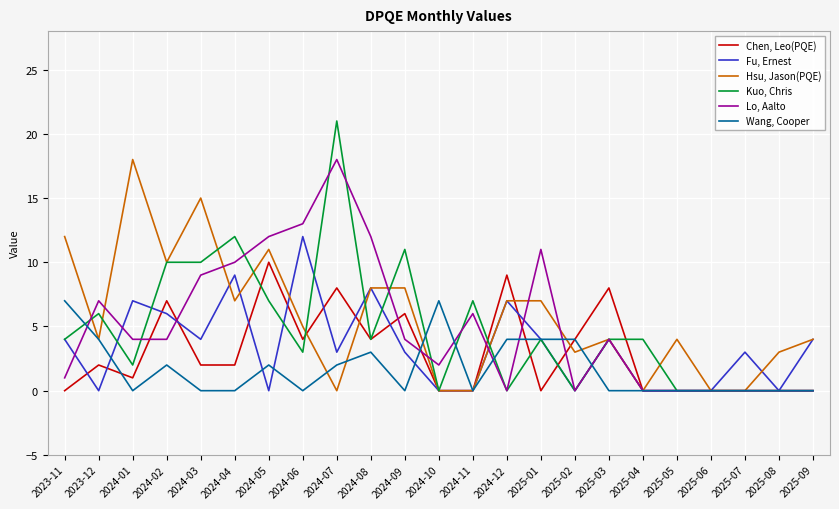

What position from the left is 2025-04?

18